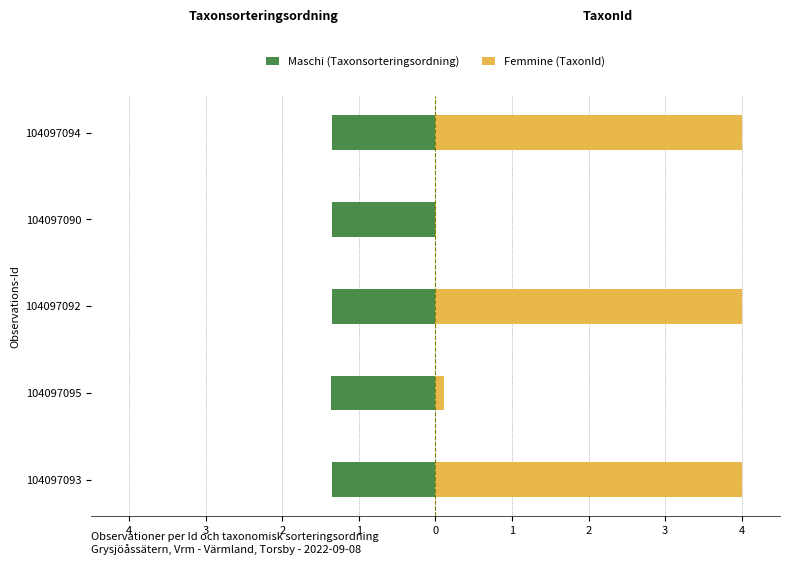

Is it true that Maschi (Taxonsorteringsordning) equals -1.4 at 104097093?

True